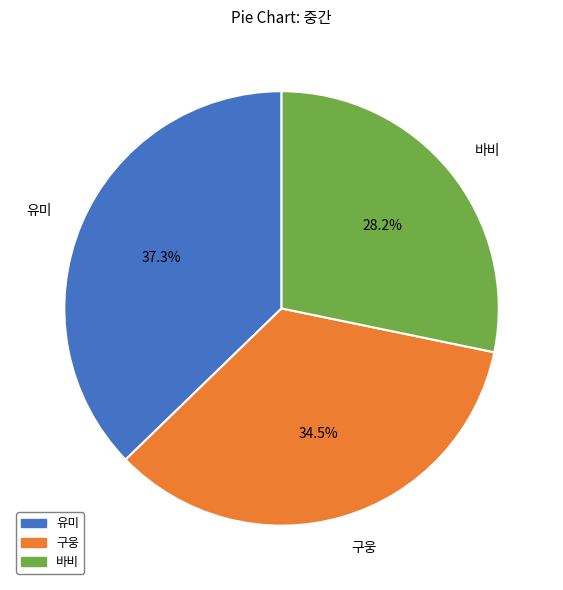

To the nearest percent, what portion does 유미 represent?

37%